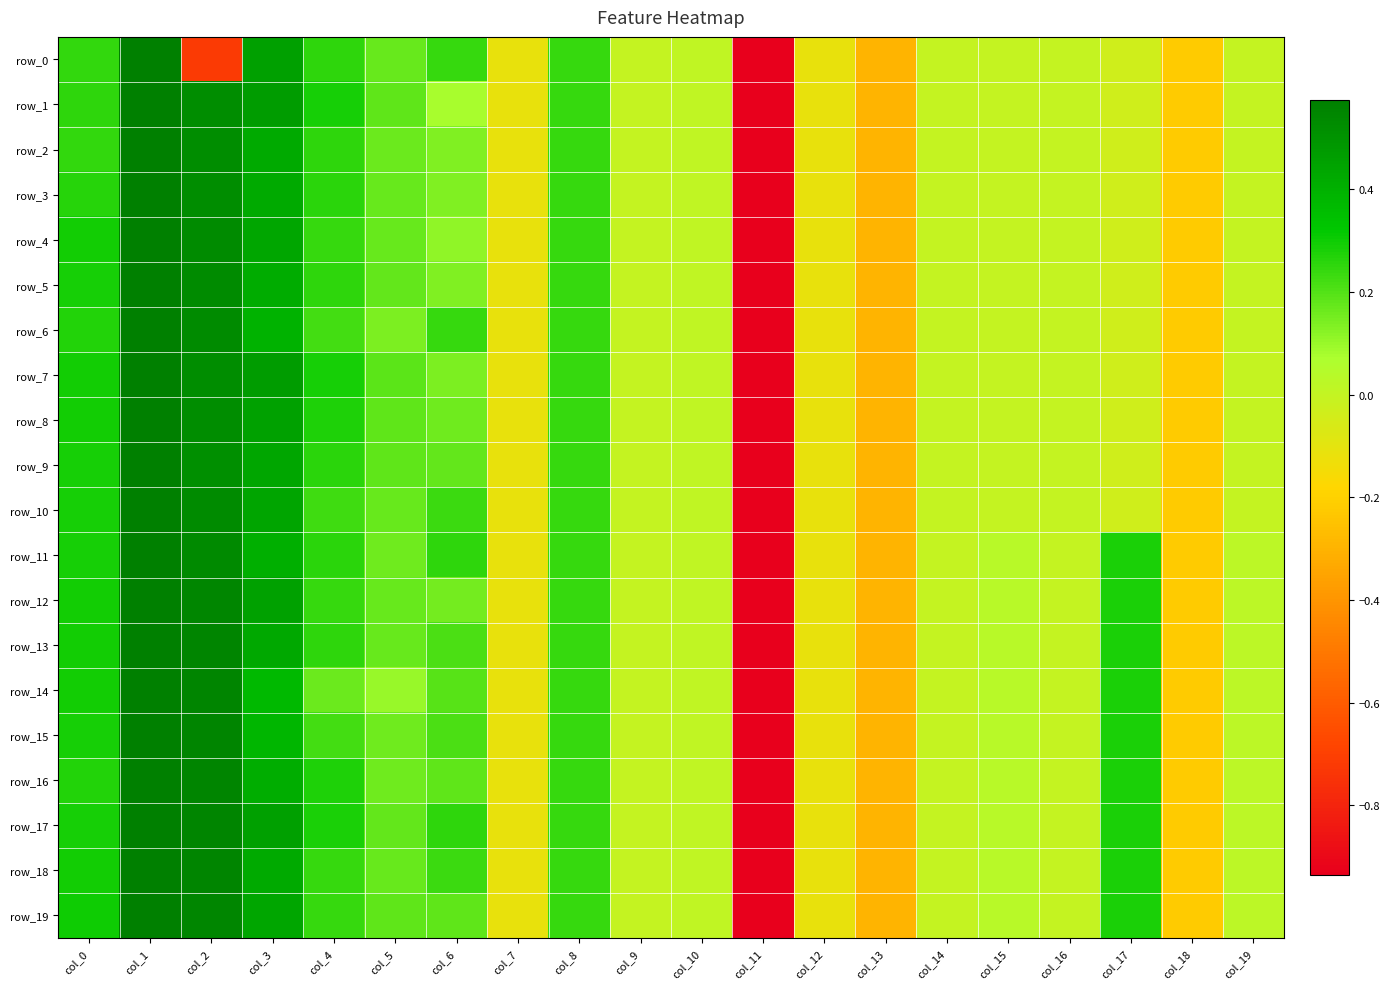

Count the number of data series in this chart.

20